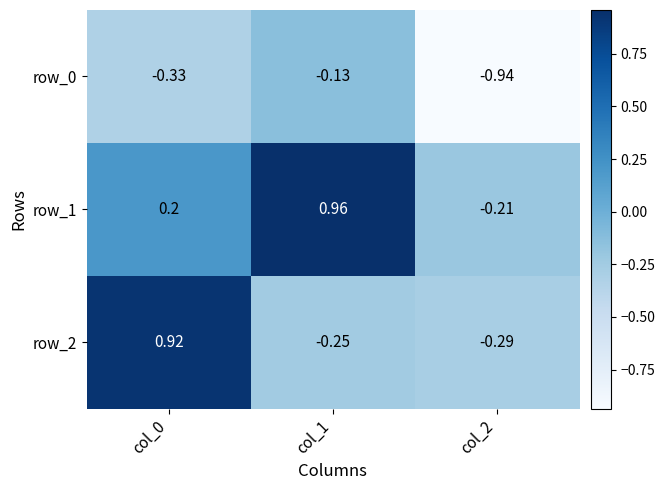

Which label corresponds to the largest value in the chart?

col_1